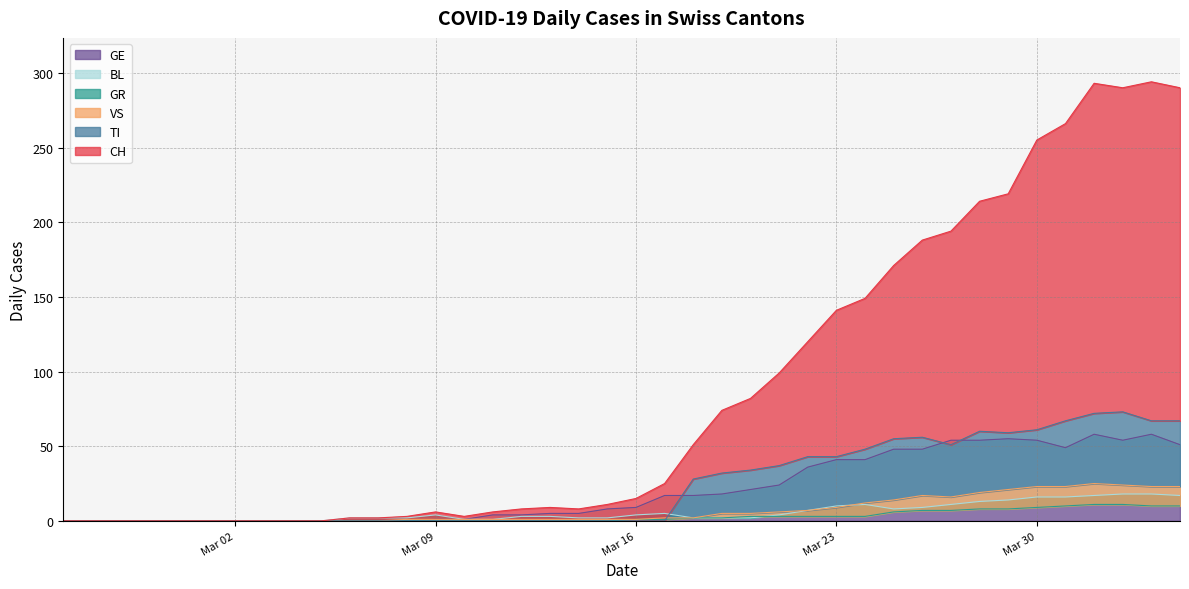

What are all the series names shown in the legend?

CH, TI, GR, VS, BL, GE